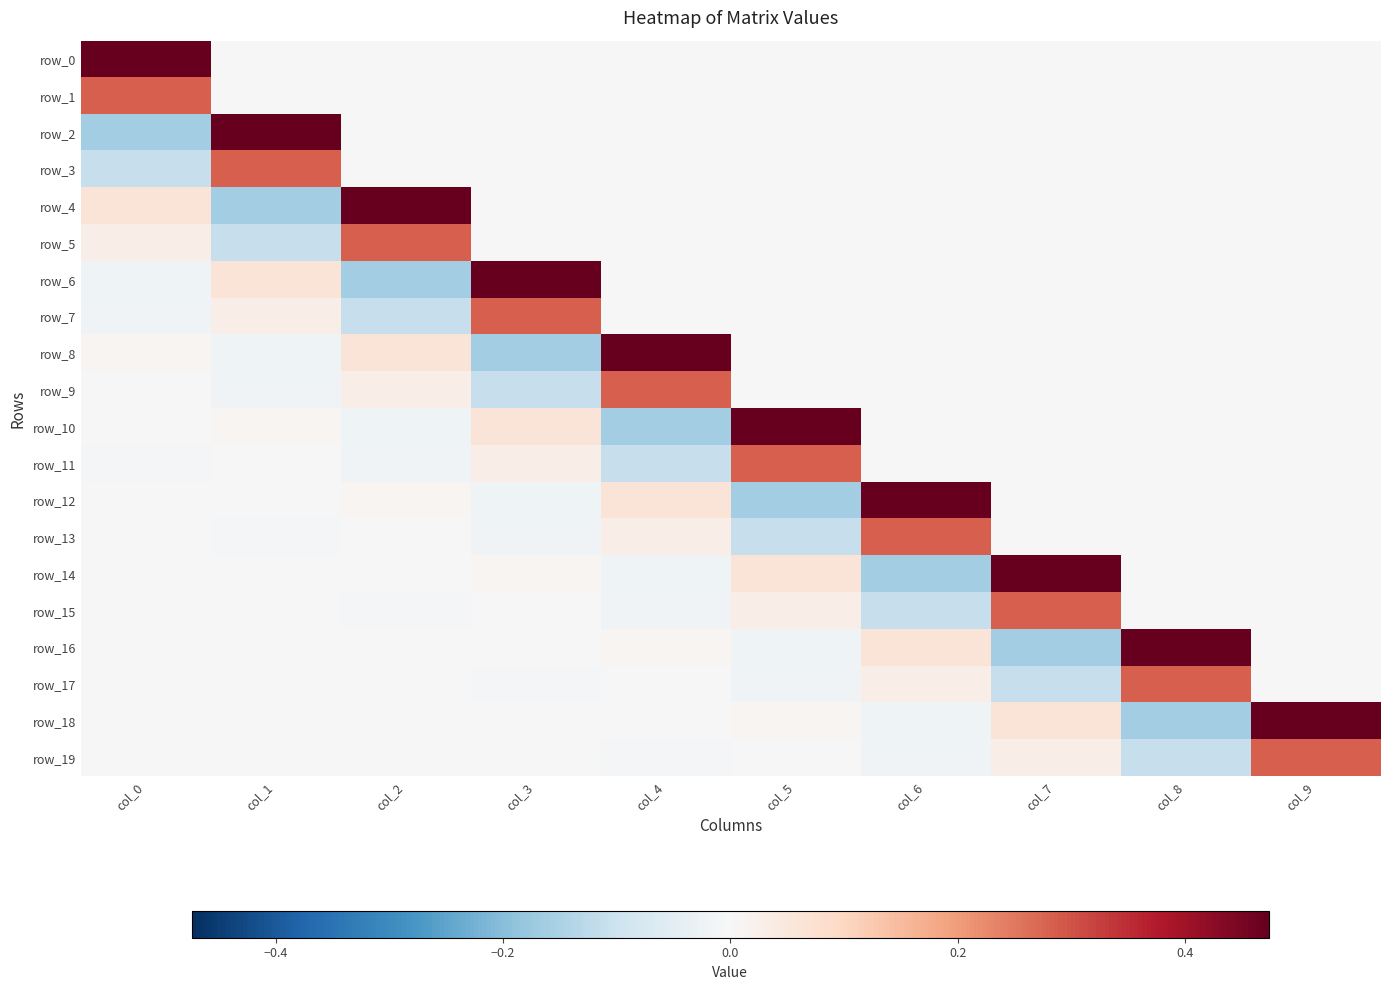

Which series has the largest range (max minus min)?

row_2